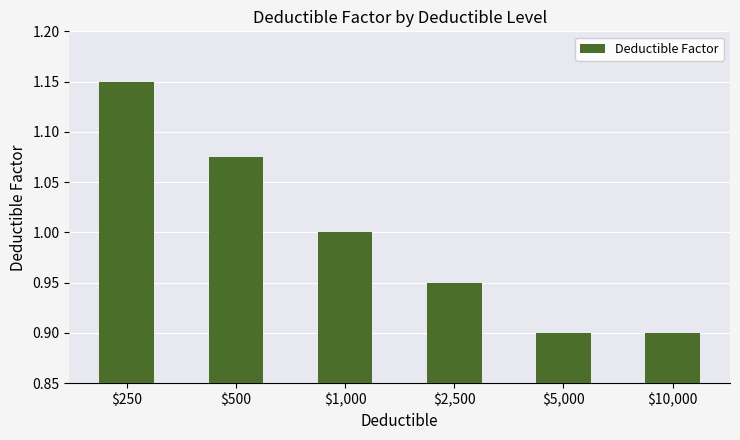

What is the average value?

1.0